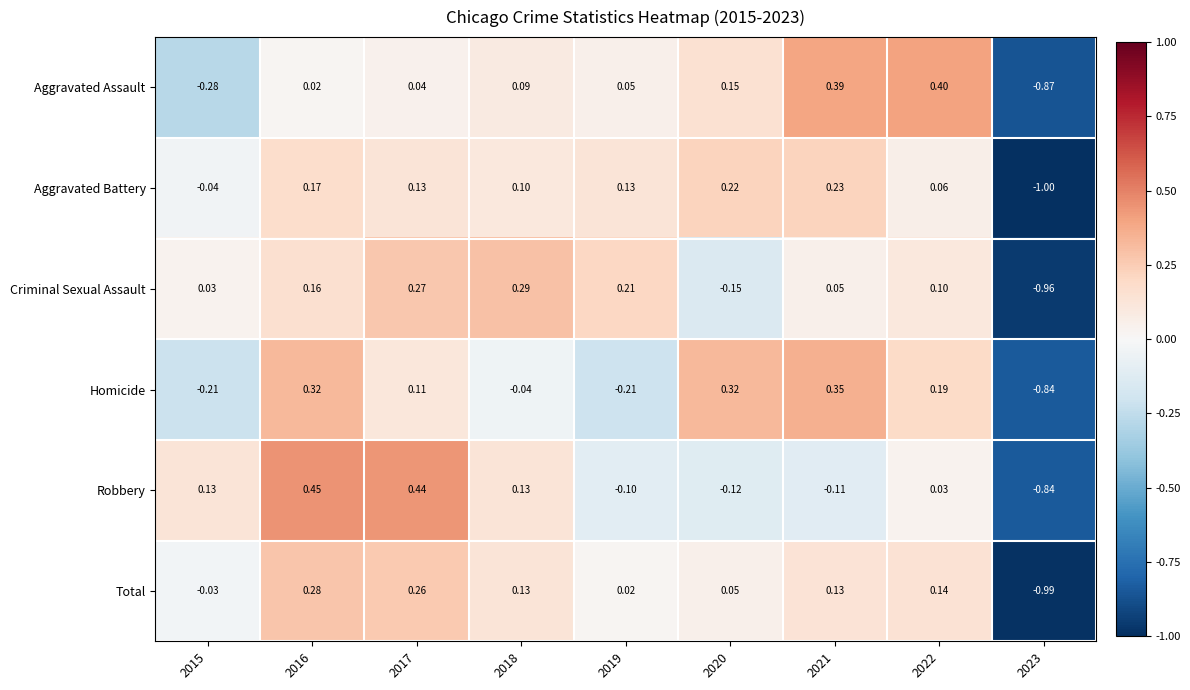

Rank the series at 2016 from lowest to highest value.

Aggravated Assault, Criminal Sexual Assault, Aggravated Battery, Total, Homicide, Robbery